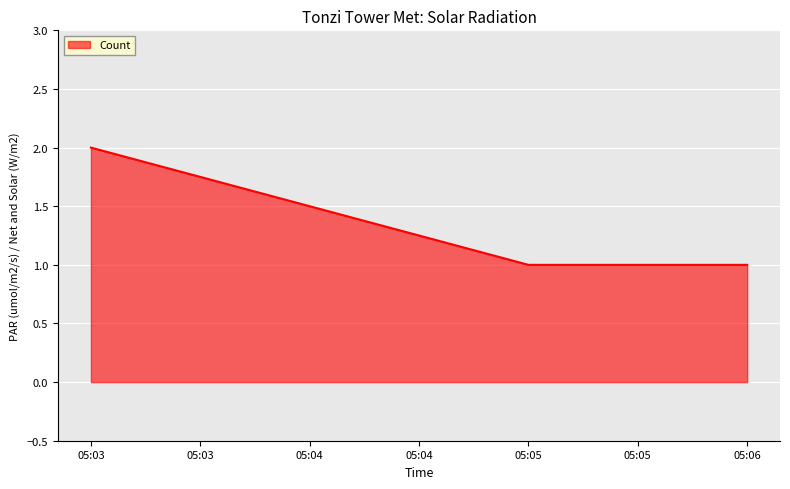

Approximately how many times larger is the value at 05:03 compared to 05:05?

2.0